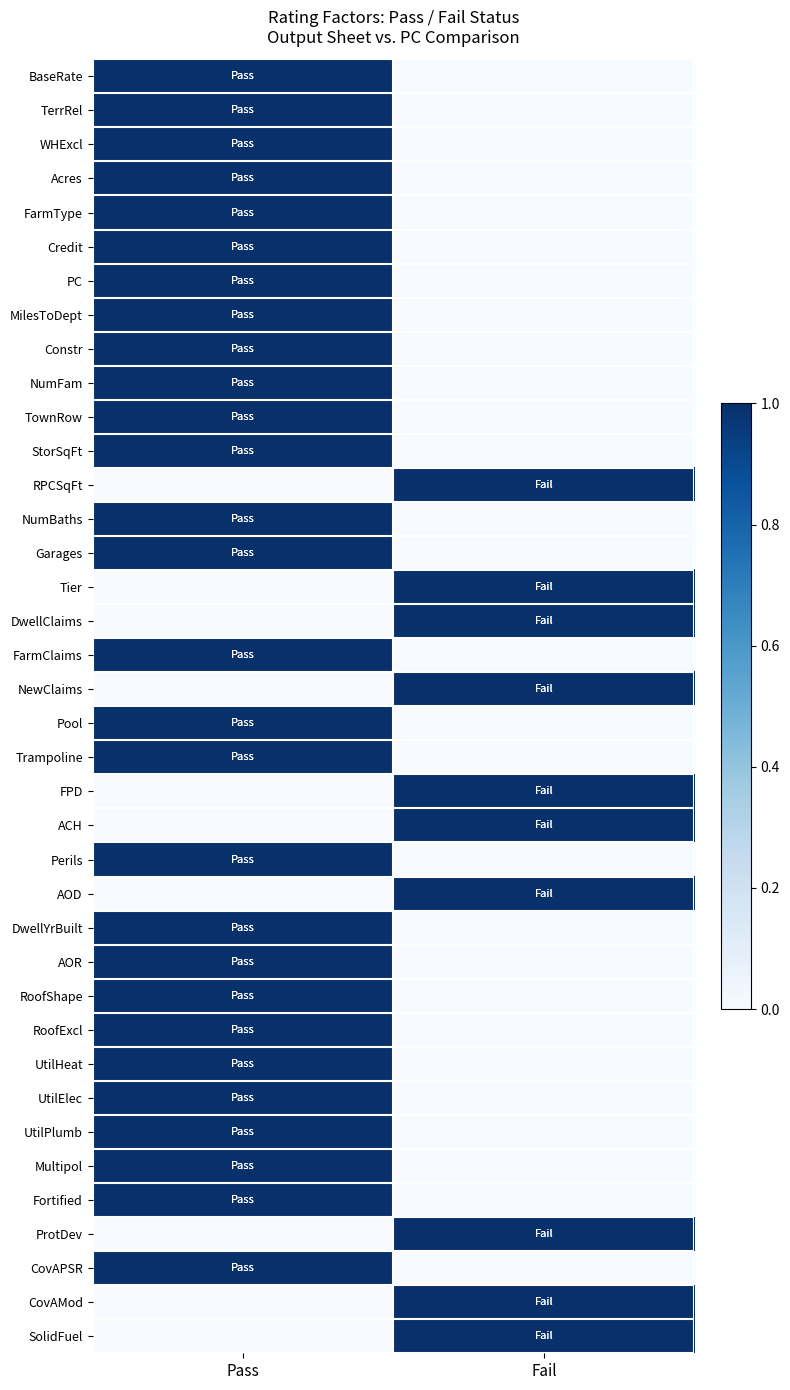

Which series has the largest total across all categories?

BaseRate